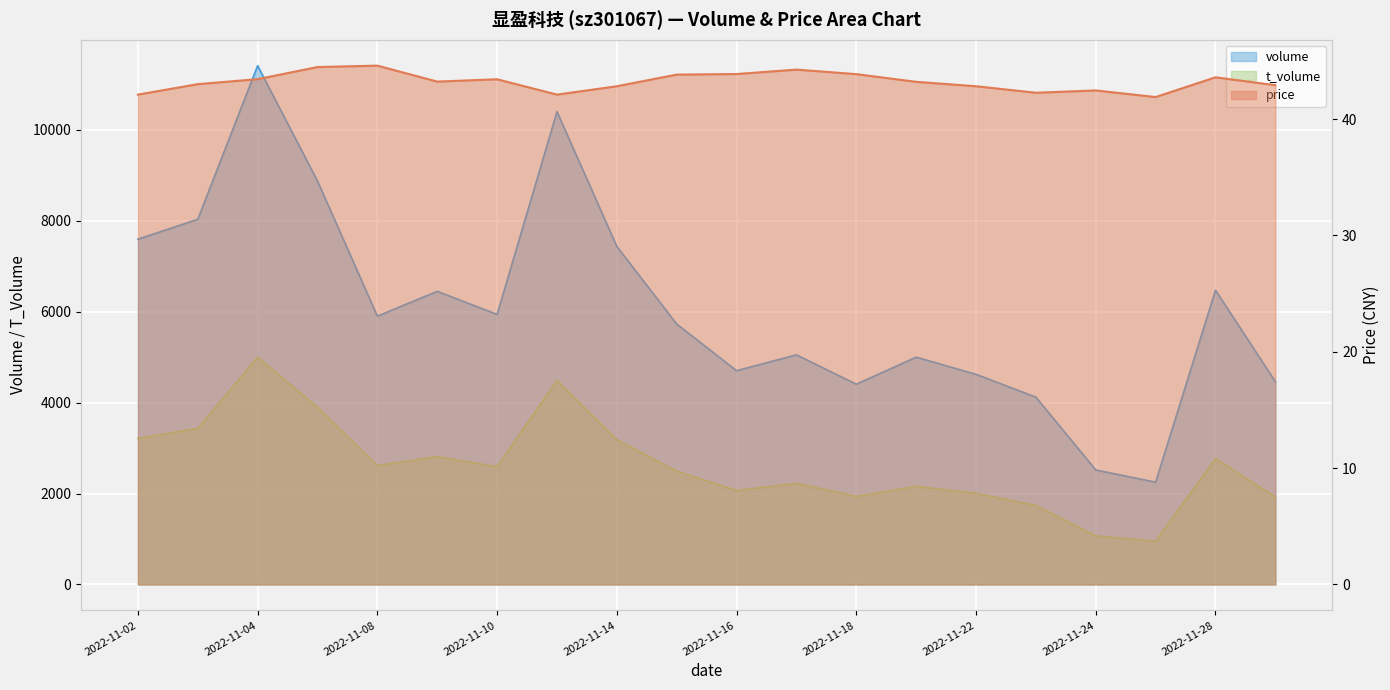

True or false: t_volume and price intersect in this chart.

False